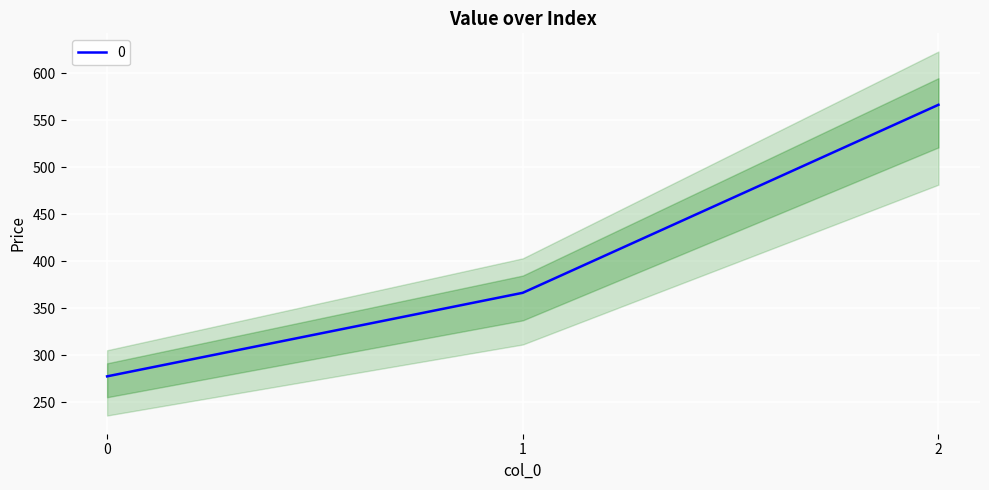

Does the chart display data point markers on the line(s)?

No